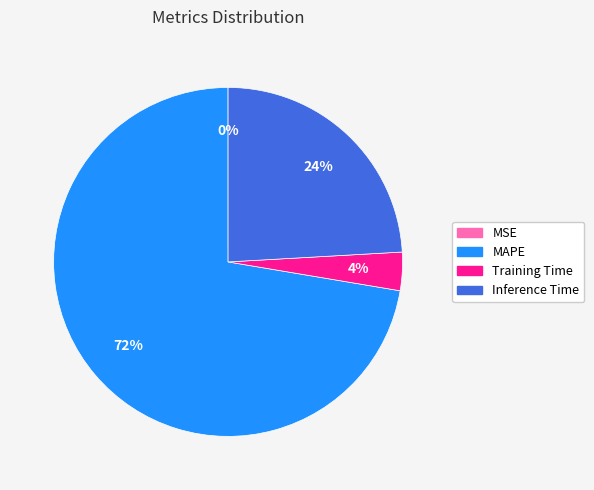

To the nearest percent, what portion does Training Time represent?

4%